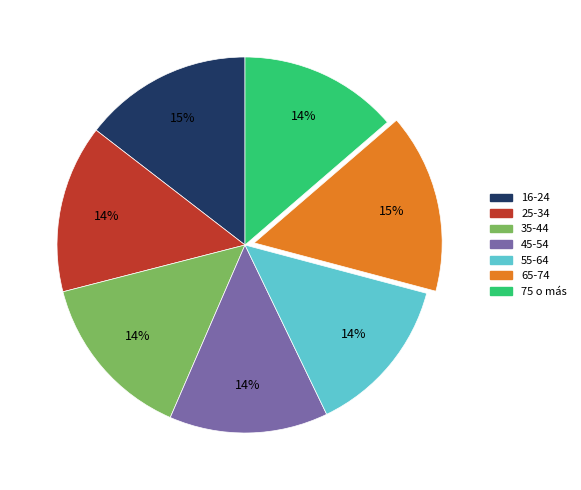

Does 45-54 account for over 50% of the chart?

No